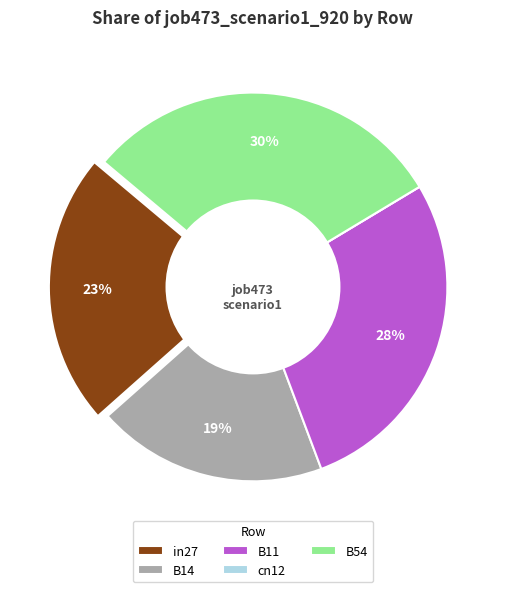

Rank the categories by value from highest to lowest.

B54, B11, in27, B14, cn12